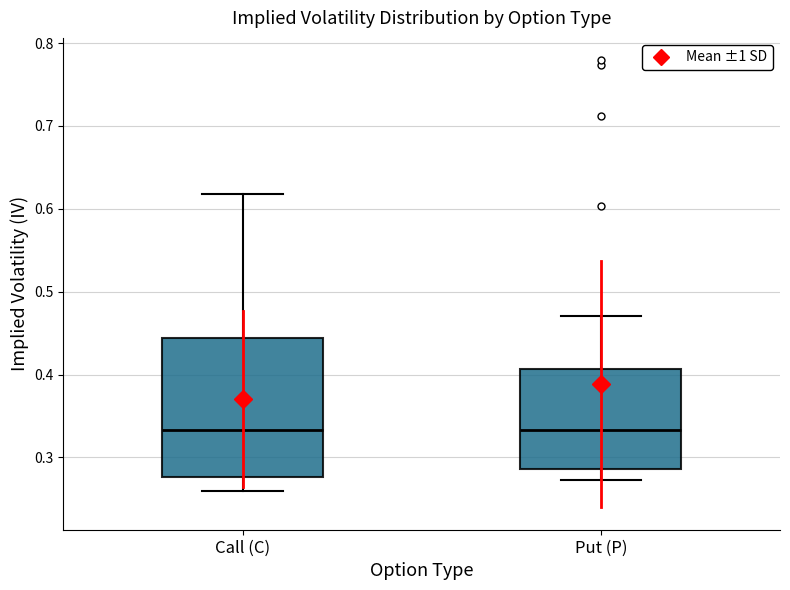

Reading left to right, read every box against the y-axis: the position of its median line, the range the box covers, and the ends of its whiskers. The values are not printed on the chart, so give them approximately, as read against the axis.

Call (C): median 0.33, box 0.28 to 0.44, whiskers 0.26 to 0.62
Put (P): median 0.33, box 0.29 to 0.41, whiskers 0.27 to 0.47